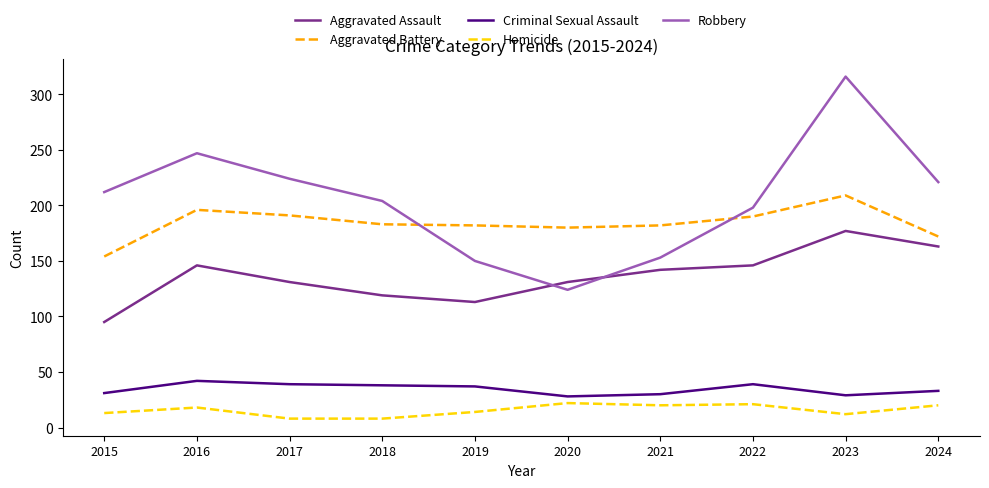

What value does the Aggravated Assault series have at 2018?

119